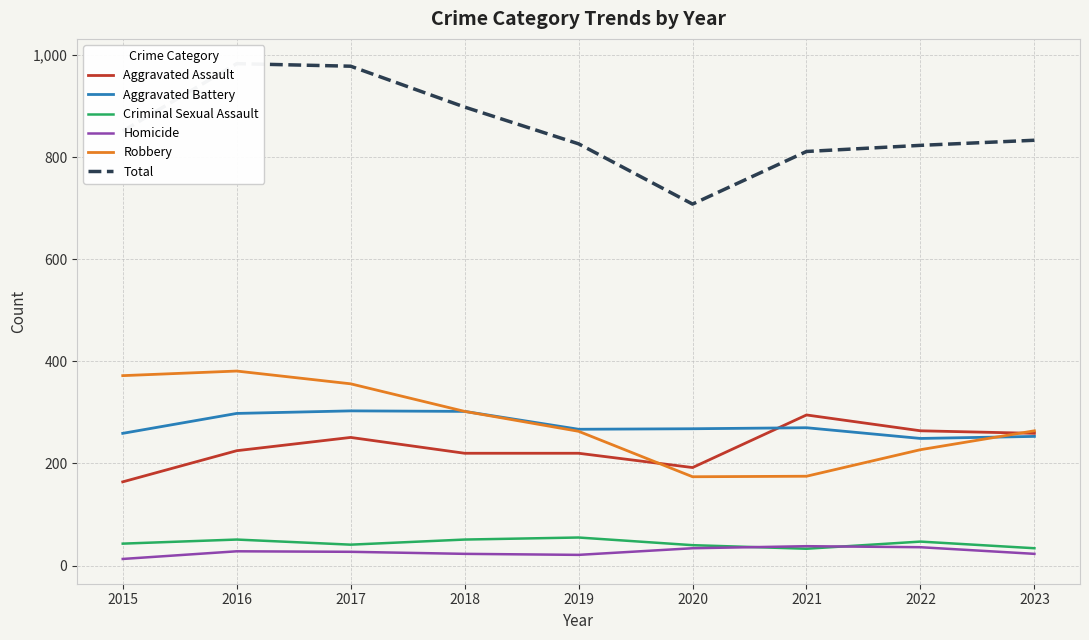

Is the value of Robbery at 2020 greater than the value of Aggravated Assault at 2018?

No